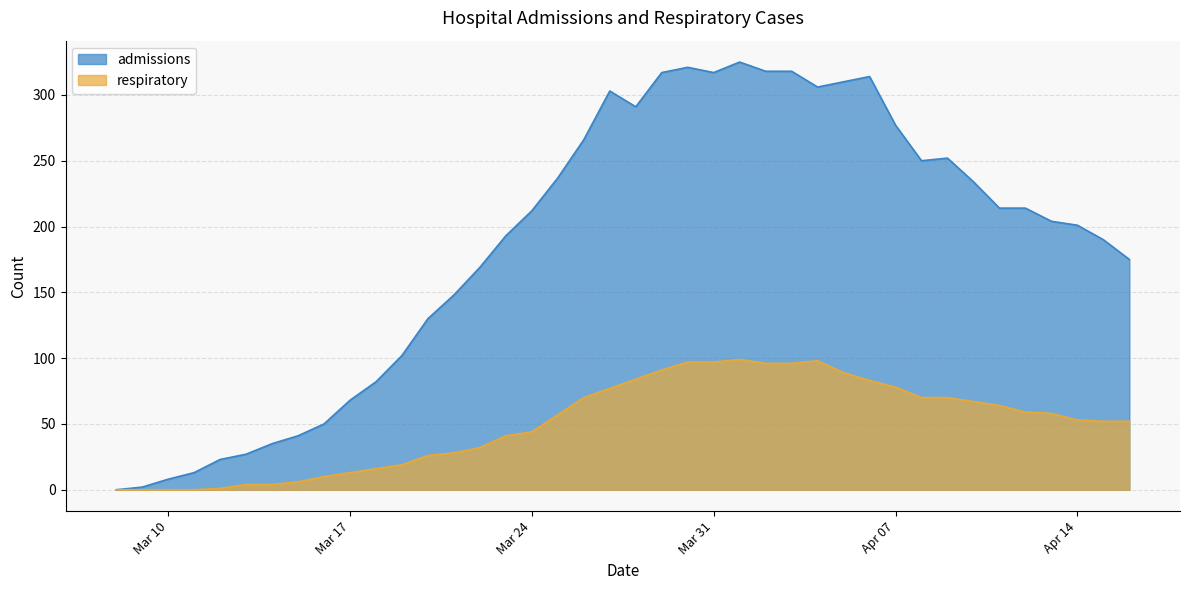

At which label does admissions reach its peak?

2020-04-01